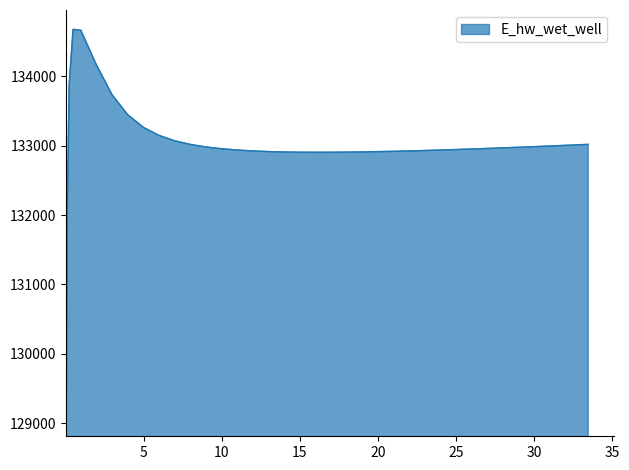

How many lines are shown in the chart?

1